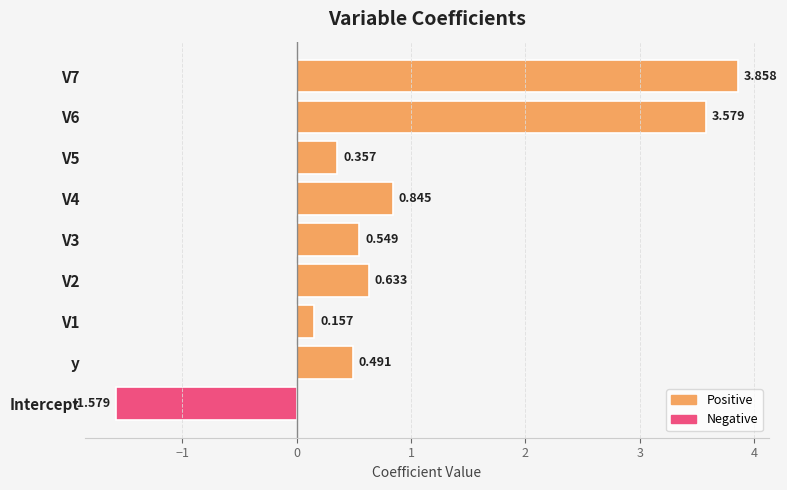

What is the difference between the second highest and minimum values in the Negative series?

1.6